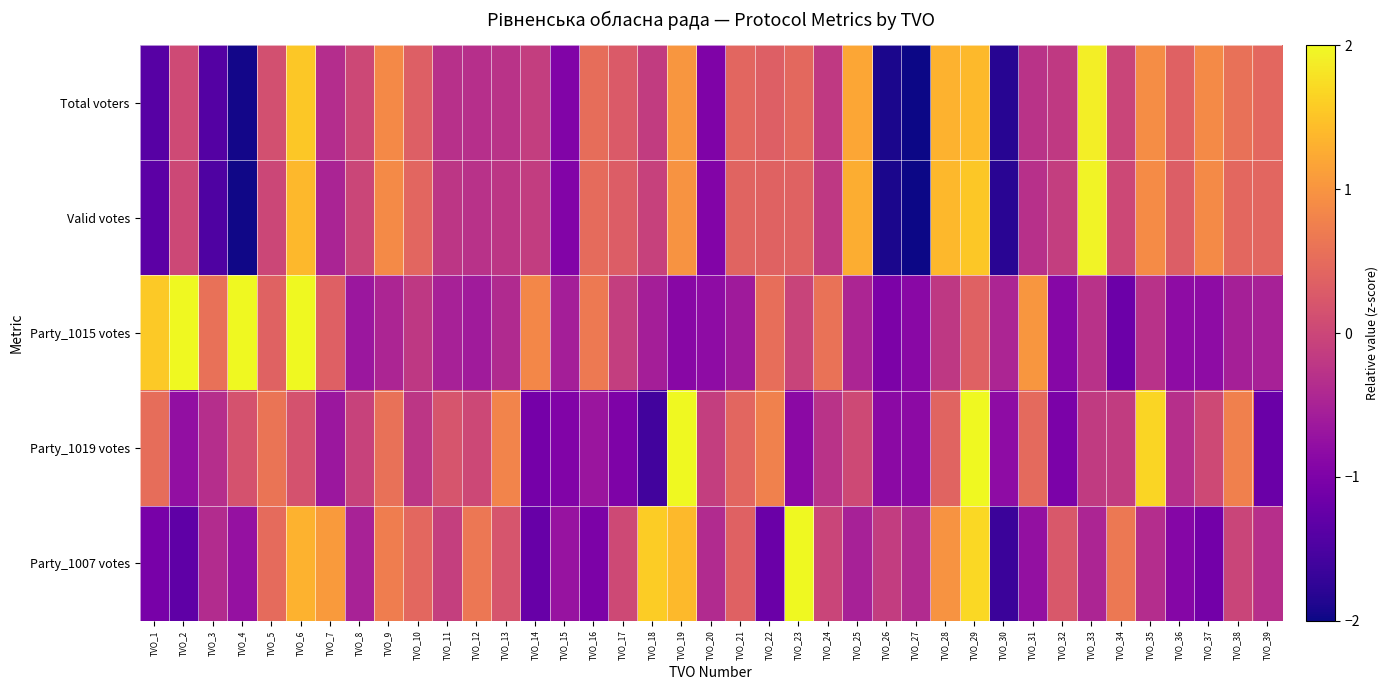

Rank the series by their maximum value, from highest to lowest.

Party_1015 votes, Party_1007 votes, Party_1019 votes, Valid votes, Total voters